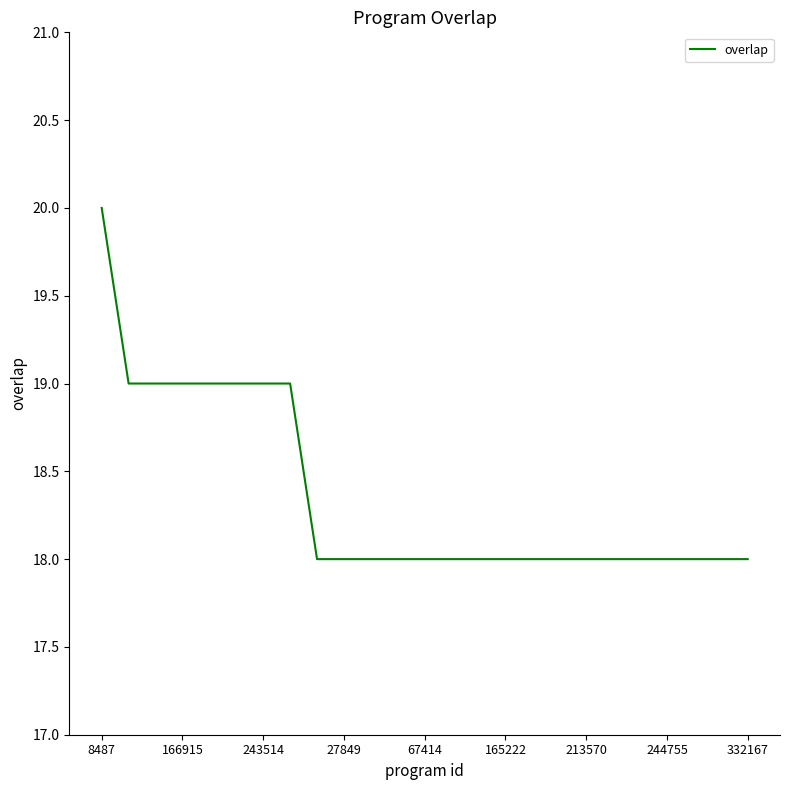

What is the smallest value displayed?

18